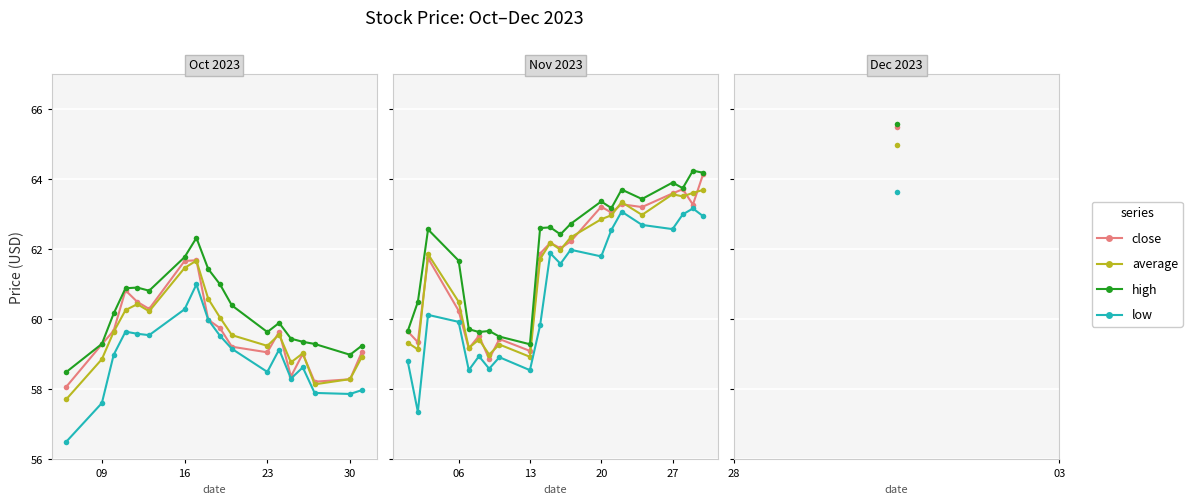

True or false: low and high intersect in this chart.

False